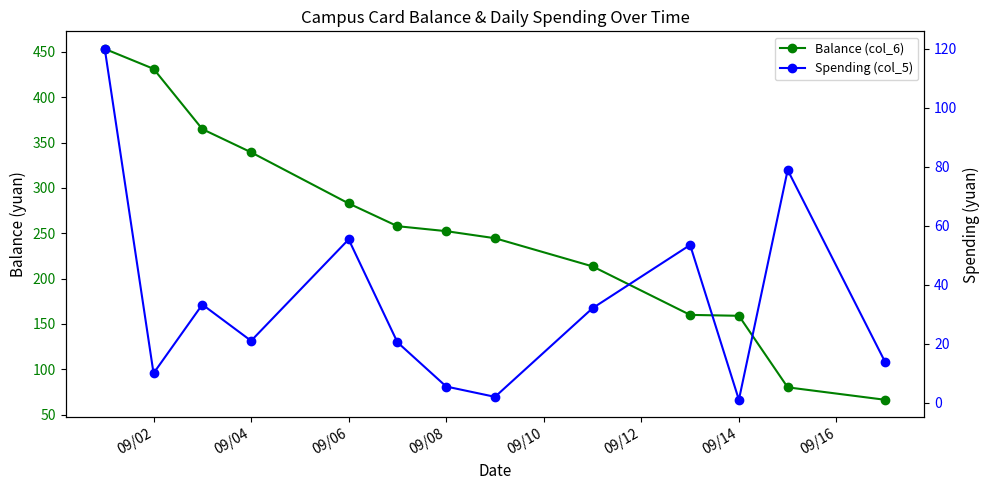

Between 09/04 and 09/06, which series saw the biggest shift?

Balance (col_6)